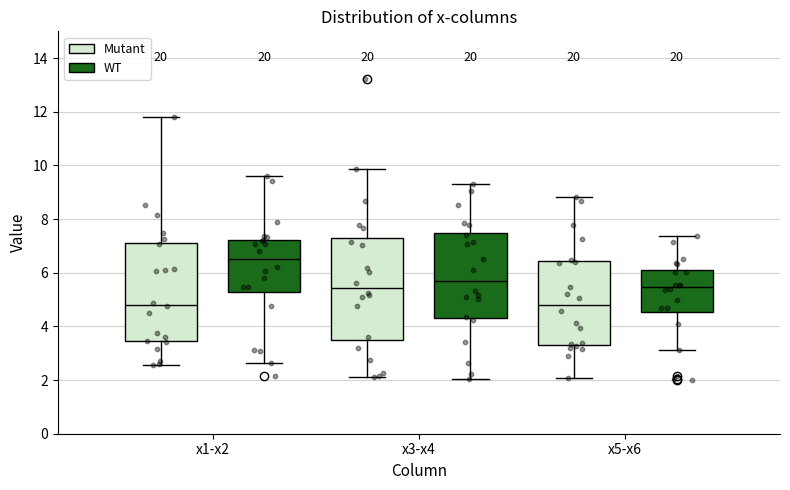

Where does the upper whisker of the box for x5-x6 (WT) end on the y-axis? The values are not printed on the chart, so give them approximately, as read against the axis.

7.4